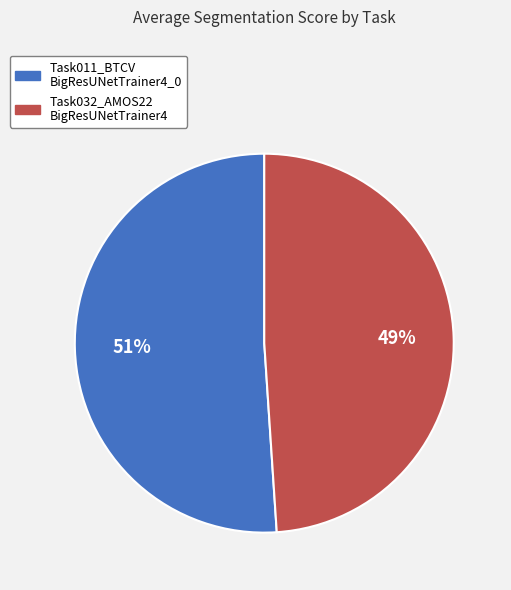

Count the number of slices in the pie.

2